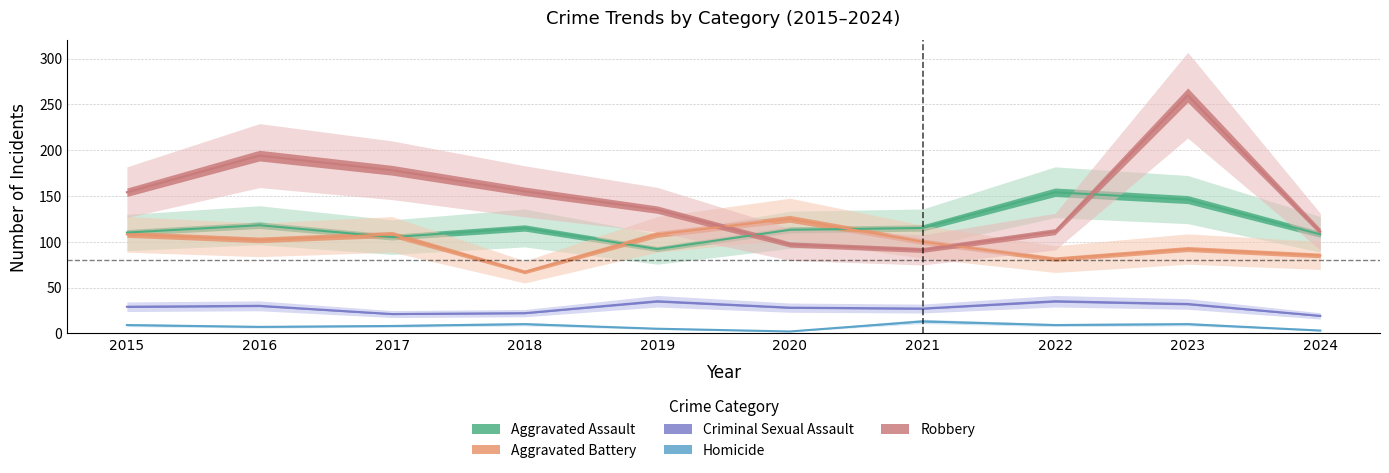

Reading left to right, list all the values displayed in this chart.

Aggravated Assault: 110	118	105	115	92	113	115	154	146	108
Aggravated Battery: 108	102	108	67	108	125	100	81	92	85
Criminal Sexual Assault: 29	30	21	22	35	28	27	35	32	19
Homicide: 9	7	8	10	5	2	13	9	10	3
Robbery: 154	194	178	155	135	97	91	111	260	111